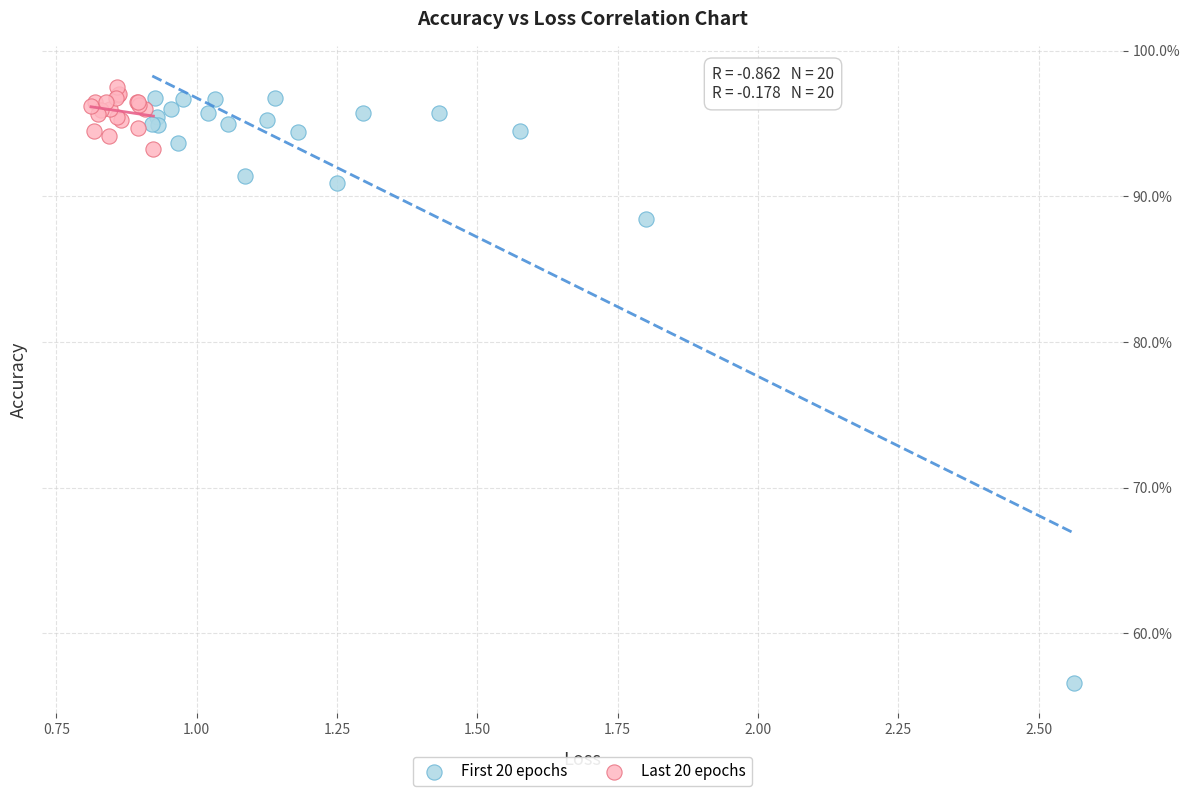

What are all the series names shown in the legend?

First 20 epochs, Last 20 epochs